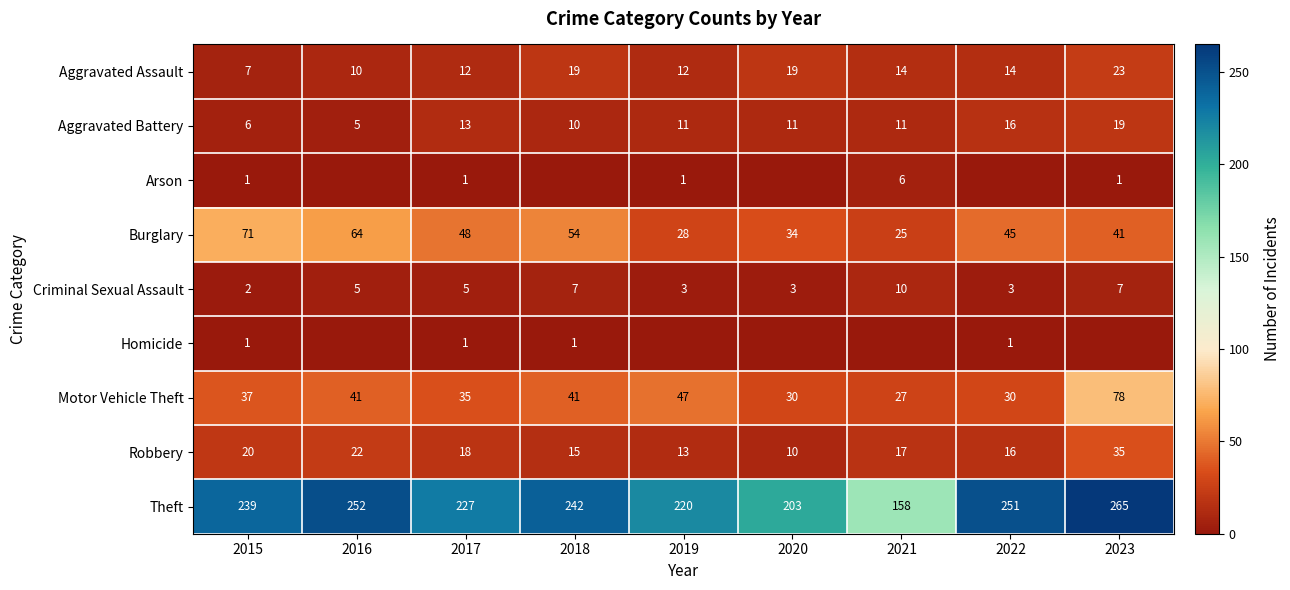

What is the lowest value of the Aggravated Assault series?

7